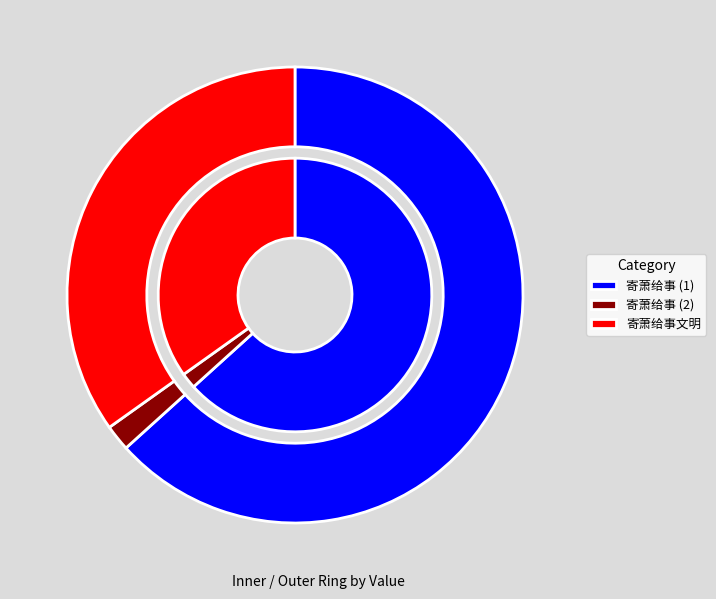

To the nearest percent, what percentage of the pie is 寄萧给事?

2%